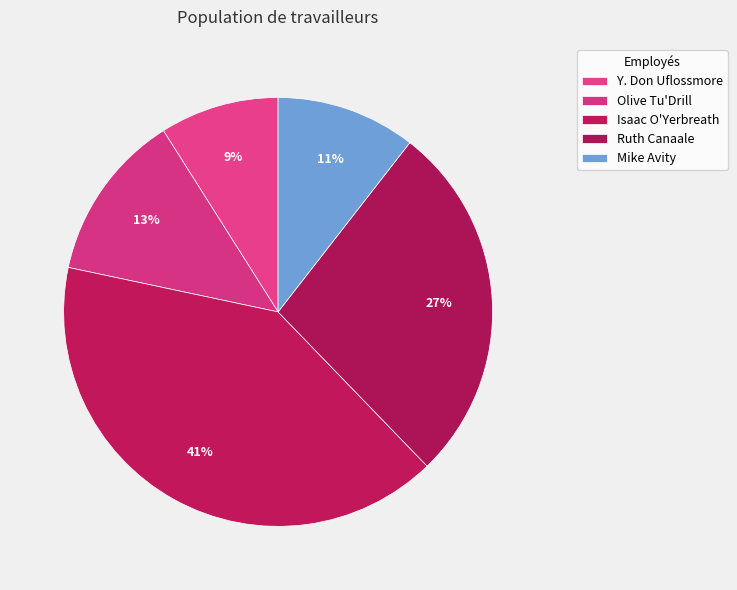

What is the largest slice in the pie chart?

Isaac O'Yerbreath